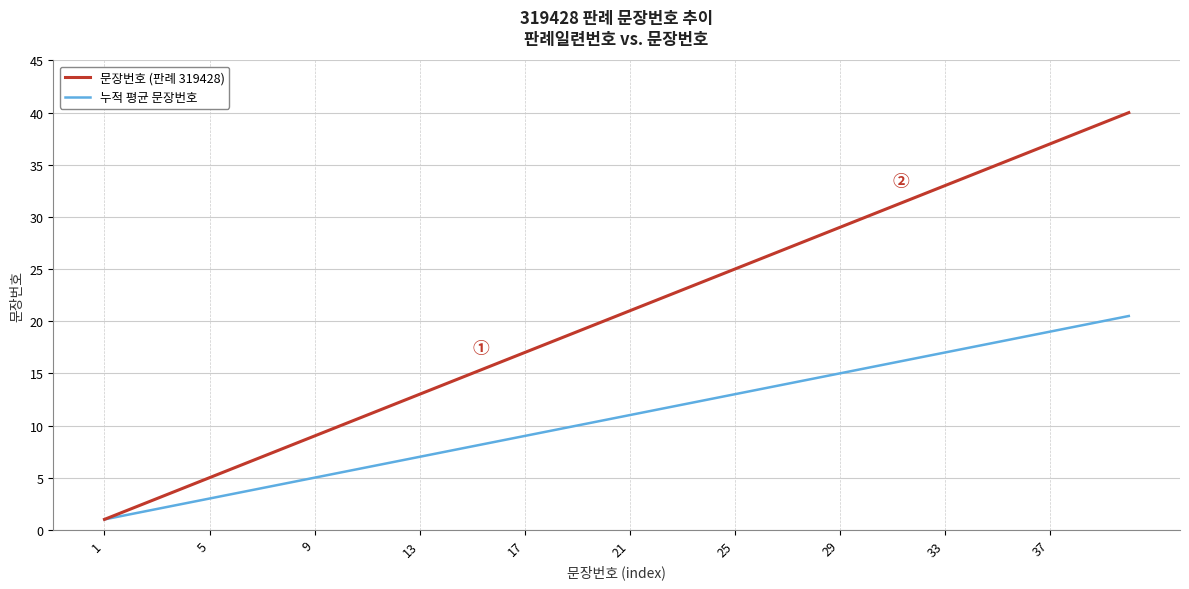

Which series has the largest total across all categories?

문장번호 (판례 319428)